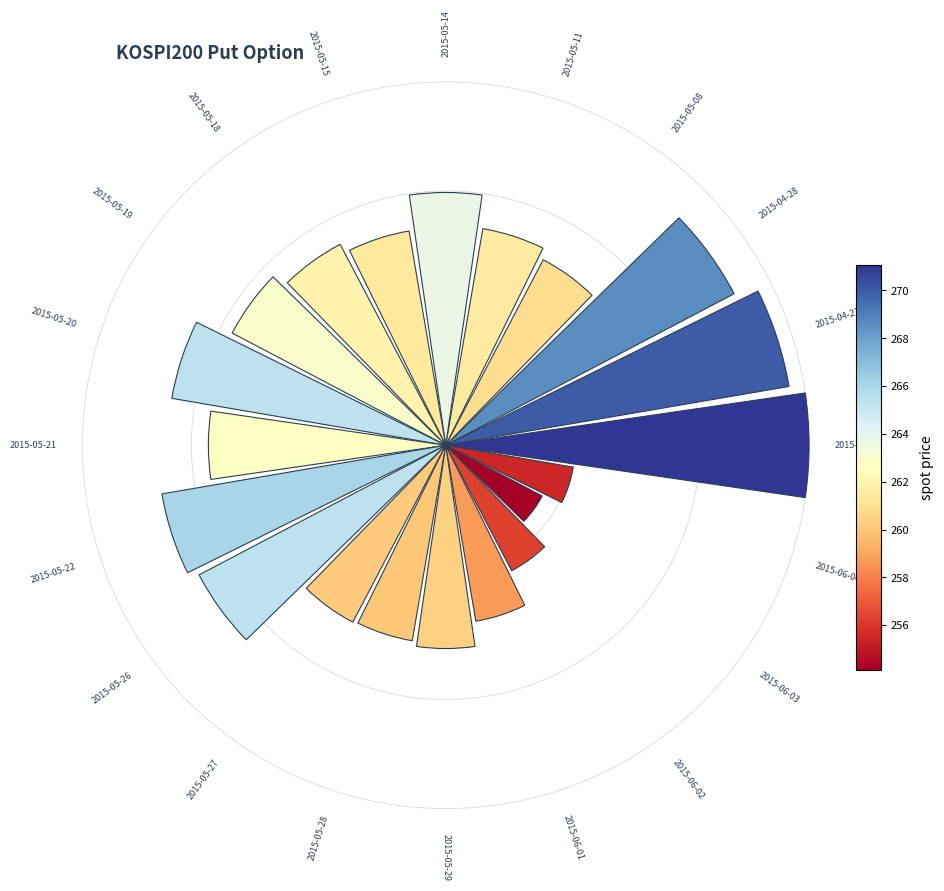

The 2015-06-03 slice represents 1% of the pie. True or false?

False